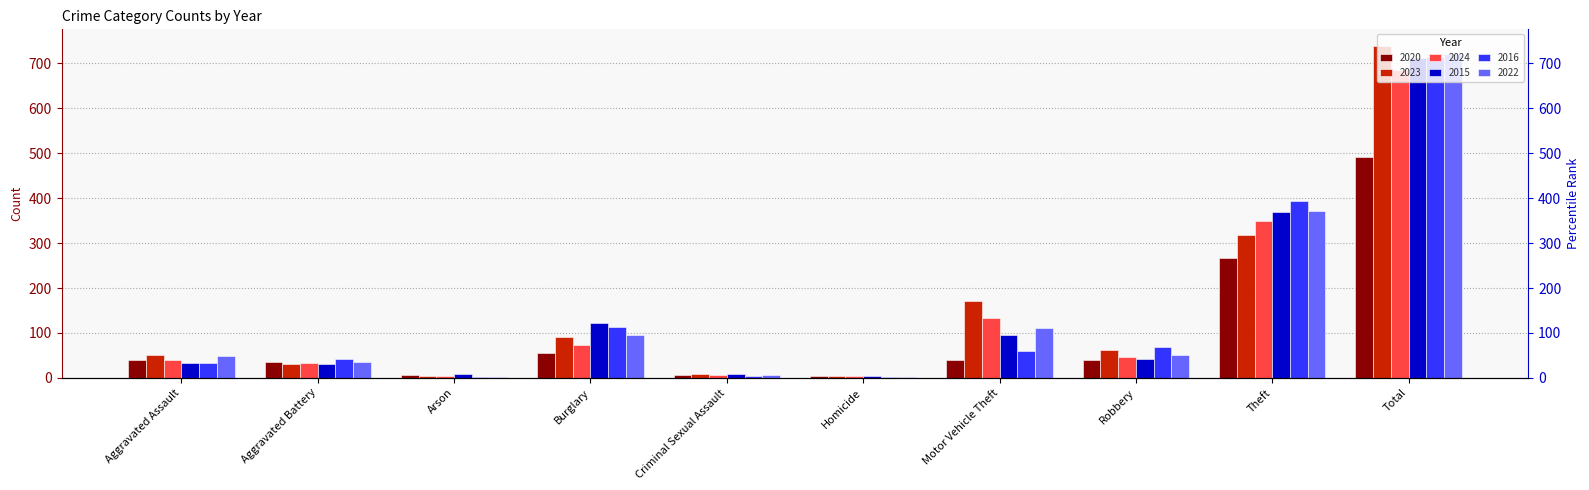

What position from the left is Aggravated Battery?

2